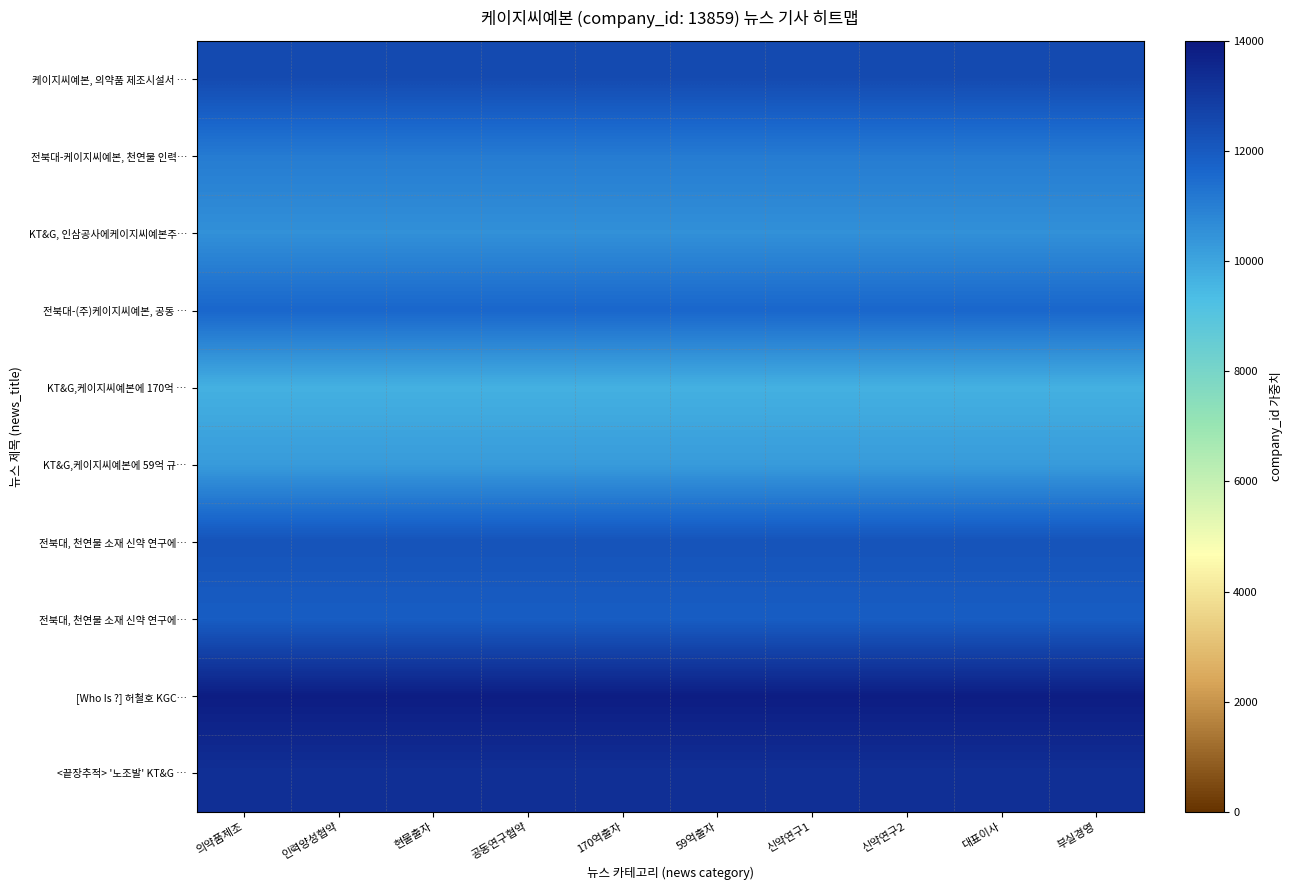

At which category is the sum across all series the highest?

의약품제조